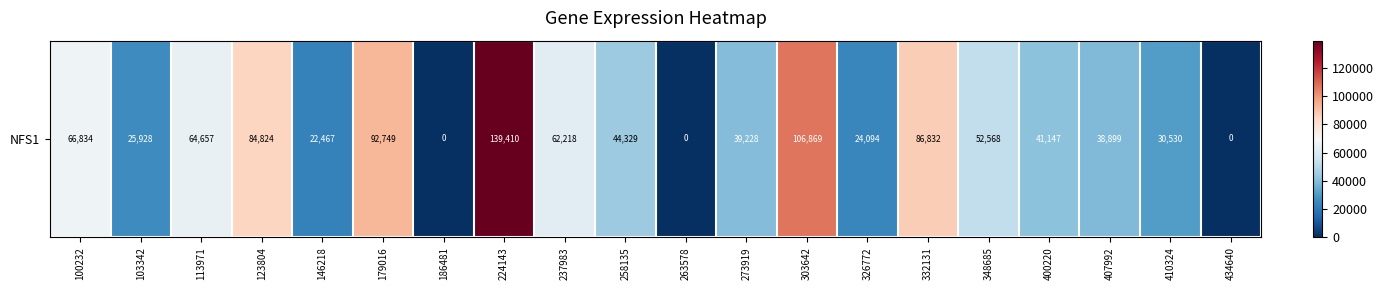

What is the average value?

51179